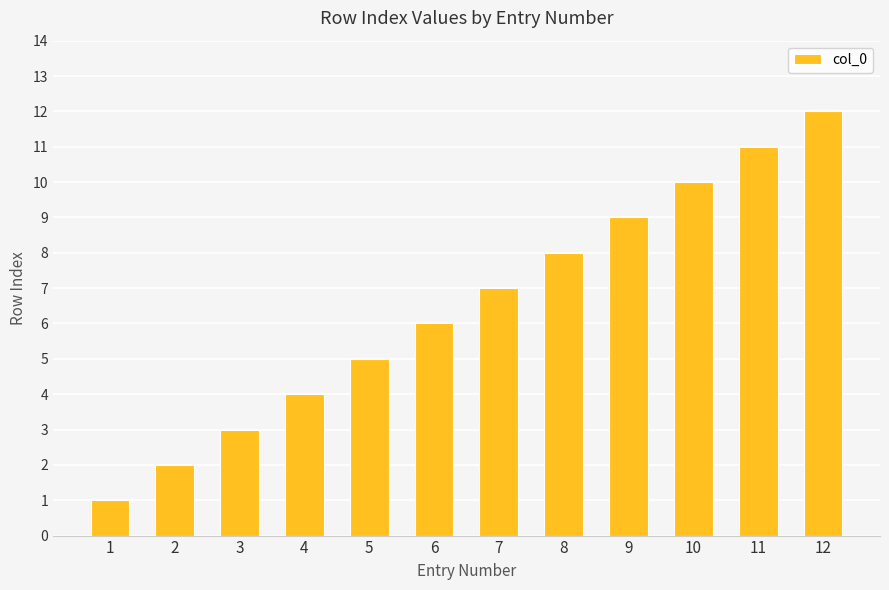

Rank the categories by value from highest to lowest.

12, 11, 10, 9, 8, 7, 6, 5, 4, 3, 2, 1